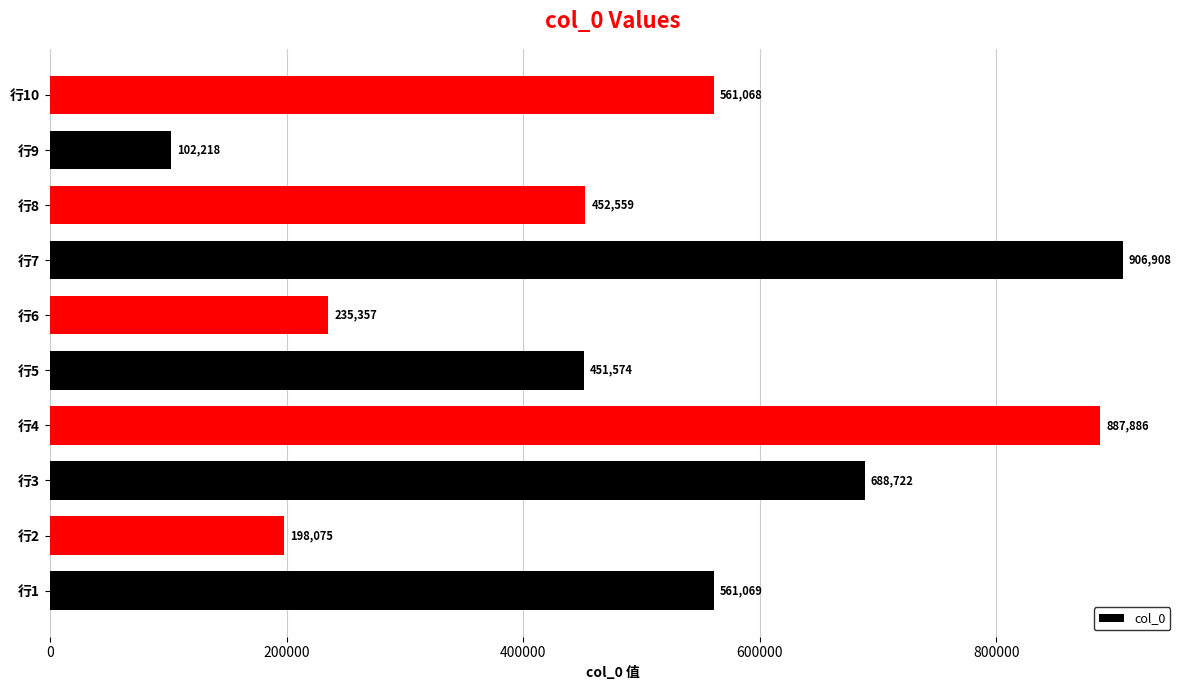

Reading top to bottom, extract all data points from this chart.

行10=561068	行9=102218	行8=452559	行7=906908	行6=235357	行5=451574	行4=887886	行3=688722	行2=198075	行1=561069